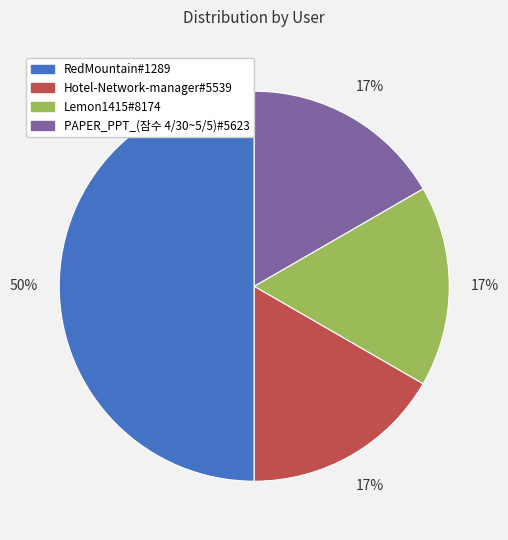

True or false: PAPER_PPT_(잠수 4/30~5/5)#5623 accounts for 17% of the total.

True